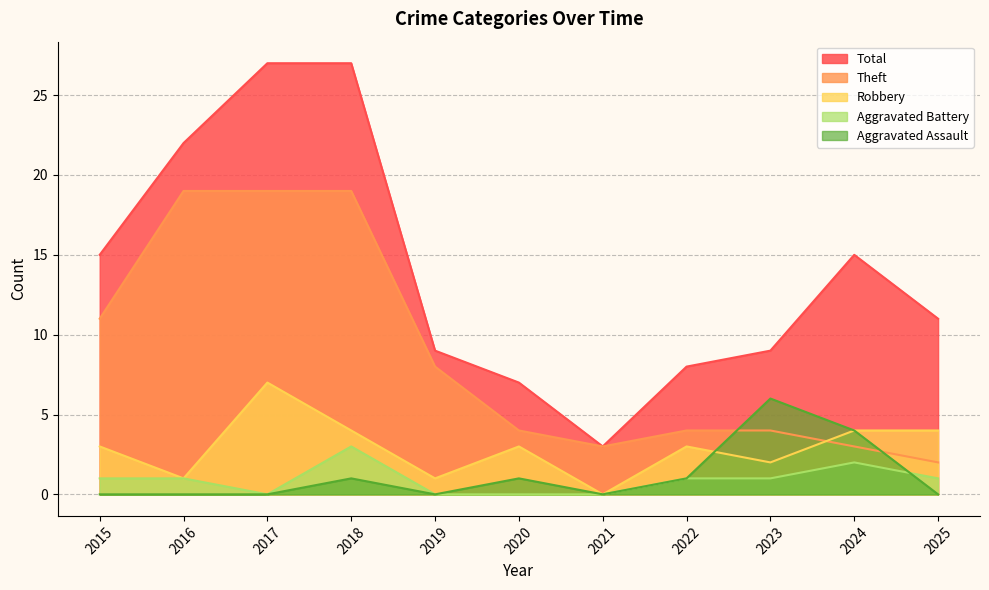

What is the highest value of the Aggravated Battery series?

3